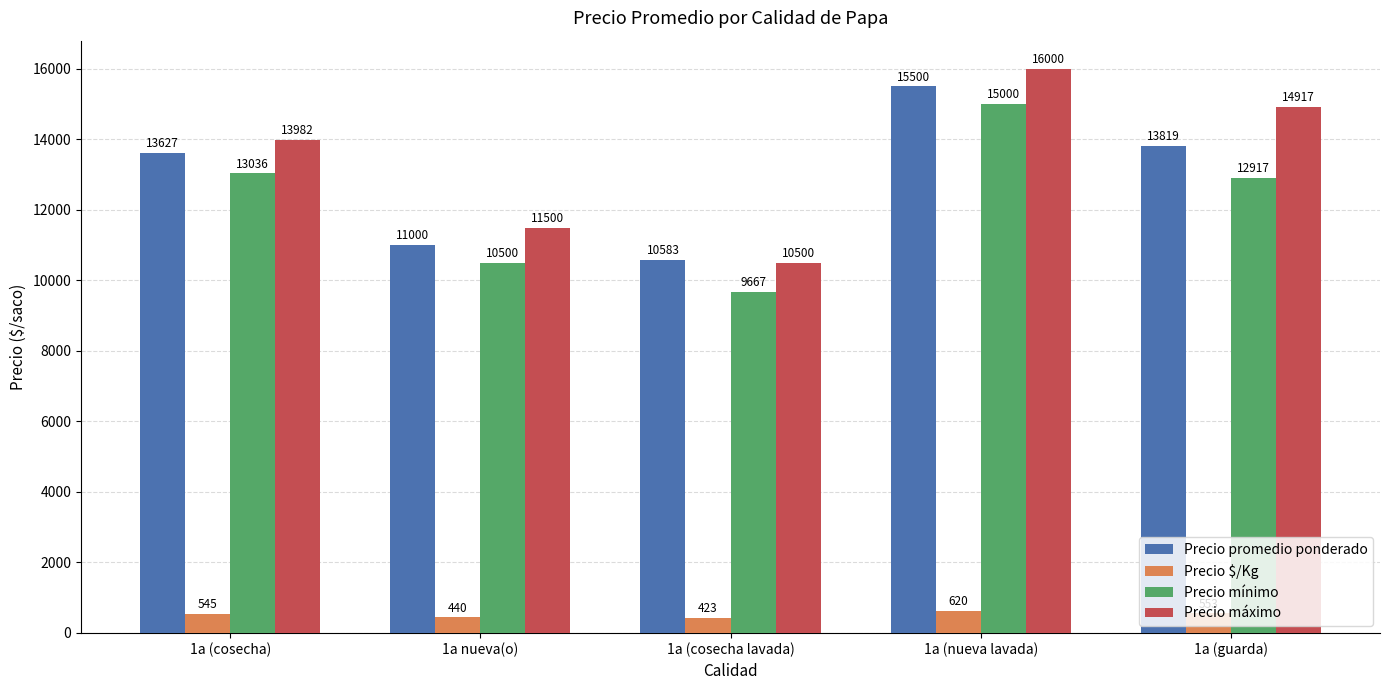

True or false: Precio mínimo has a value of 13036 at 1a (cosecha).

True